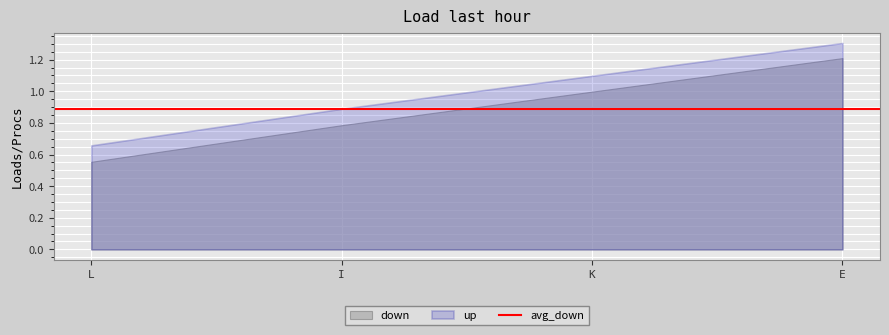

Is the value of down at E greater than the value of up at I?

Yes